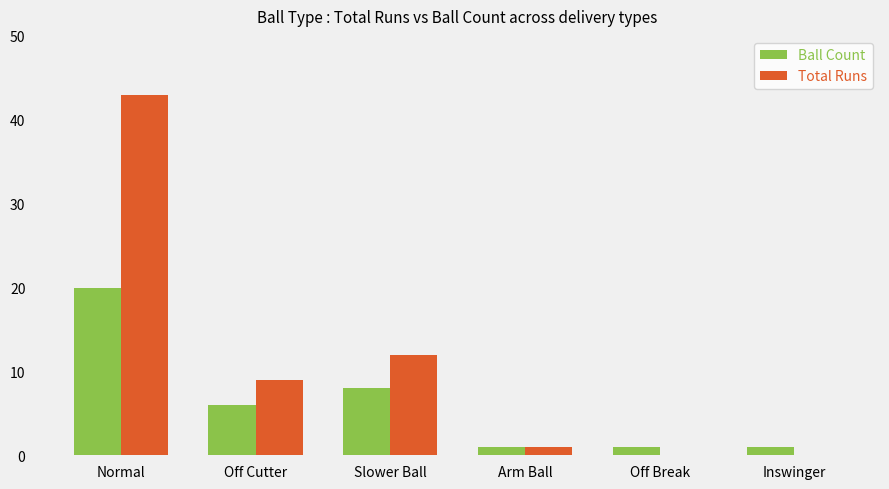

Which series changed the most between Normal and Slower Ball?

Total Runs